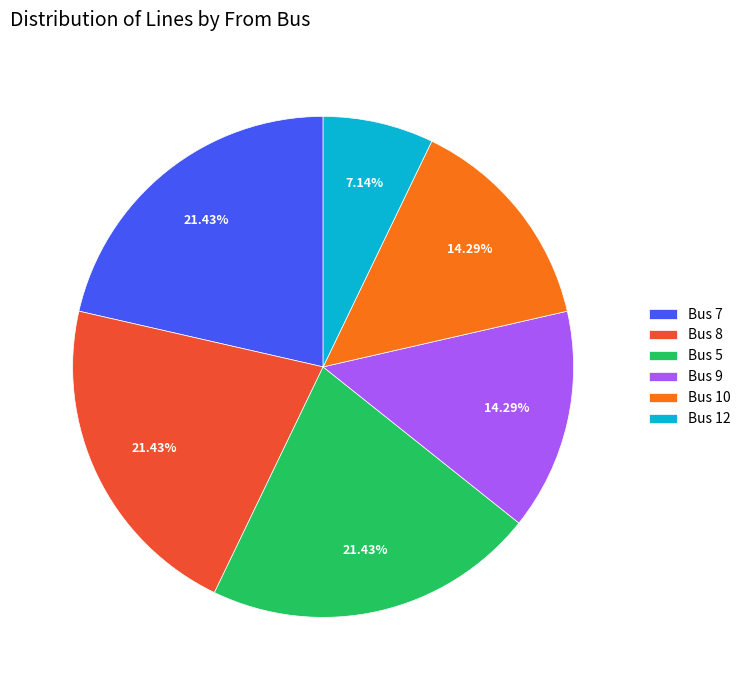

To the nearest percent, what is the average slice percentage?

17%